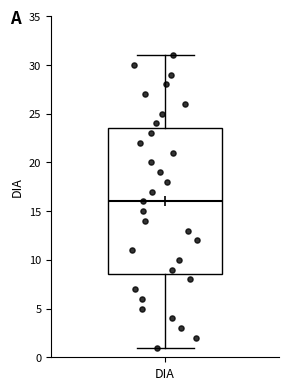

Read this box plot against the y-axis: the position of the median line, the range covered by the box, and the ends of both whiskers. The values are not printed on the chart, so give them approximately, as read against the axis.

median 16.0, box 8.5 to 23.5, whiskers 1.0 to 31.0